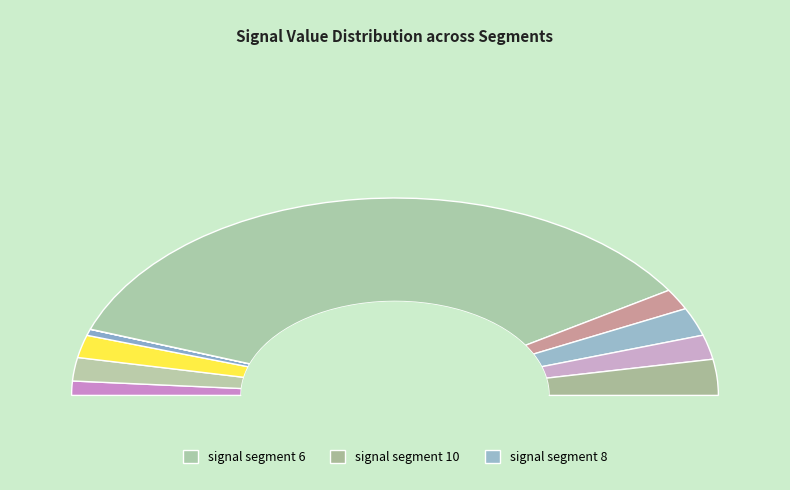

To the nearest percent, what is the difference between the signal segment 2 and signal segment 10 slice percentages?

2%